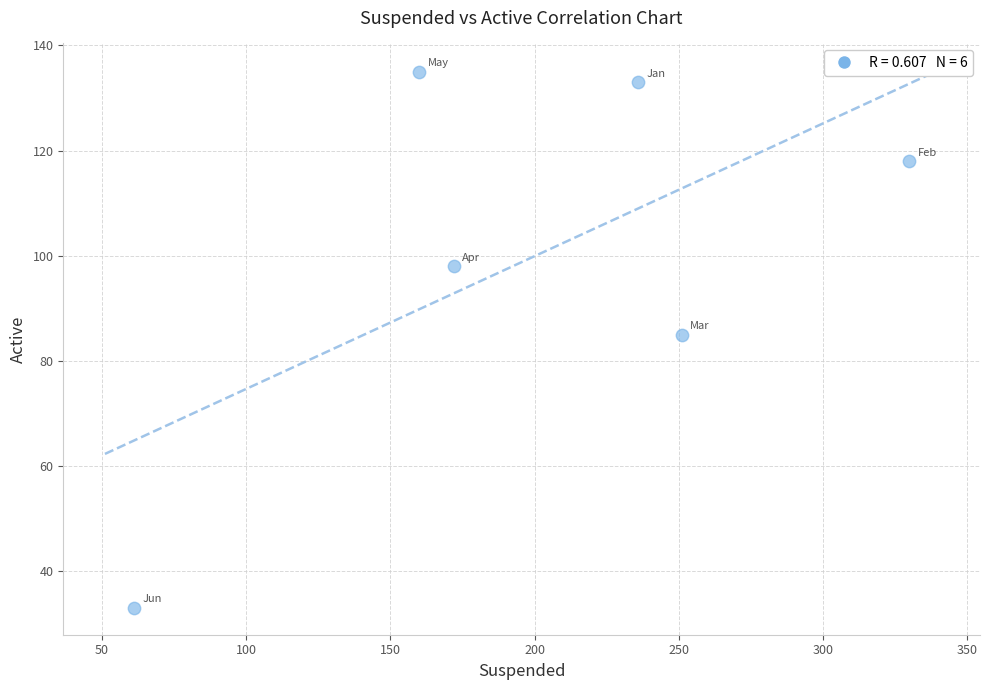

What is the average Y value?

100